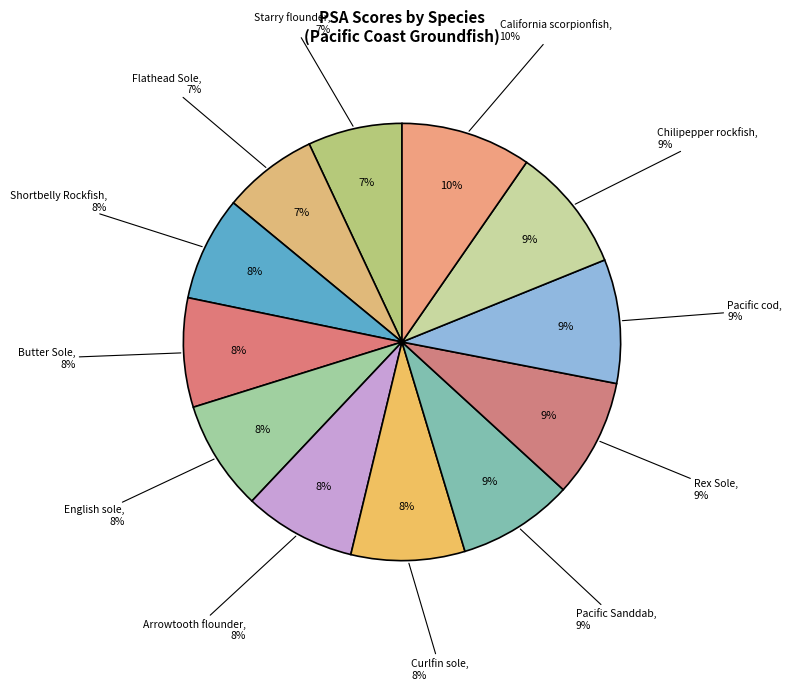

To the nearest percent, what percentage of the pie is Chilipepper rockfish?

9%